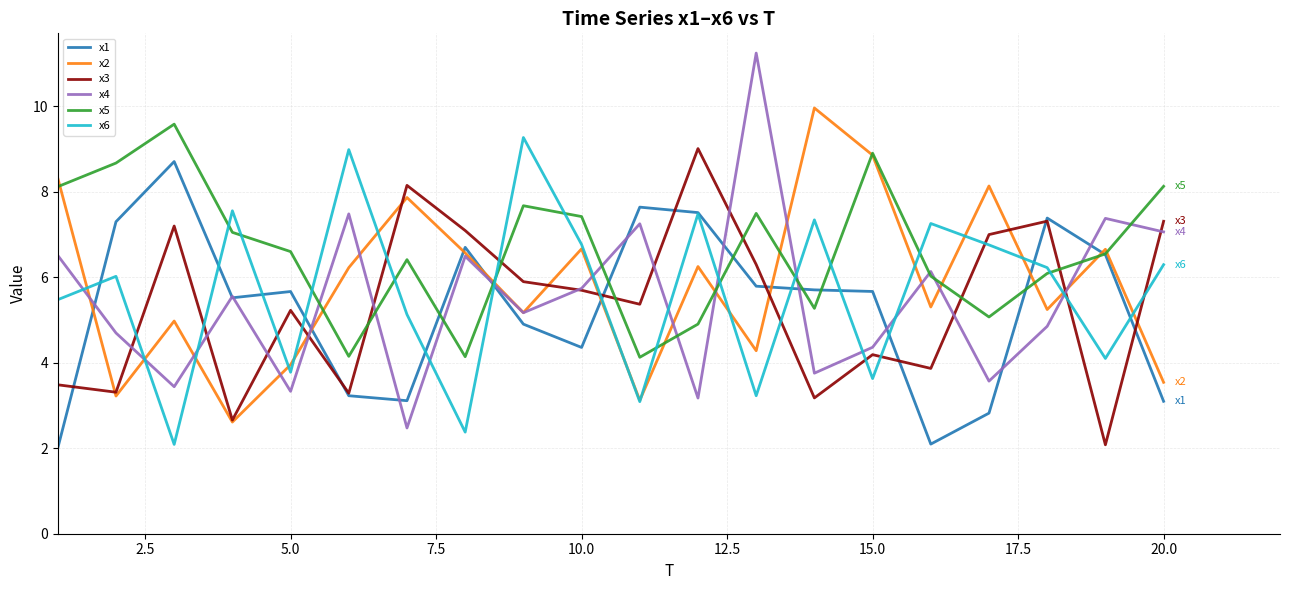

Is this an area chart (filled region under the line)?

No